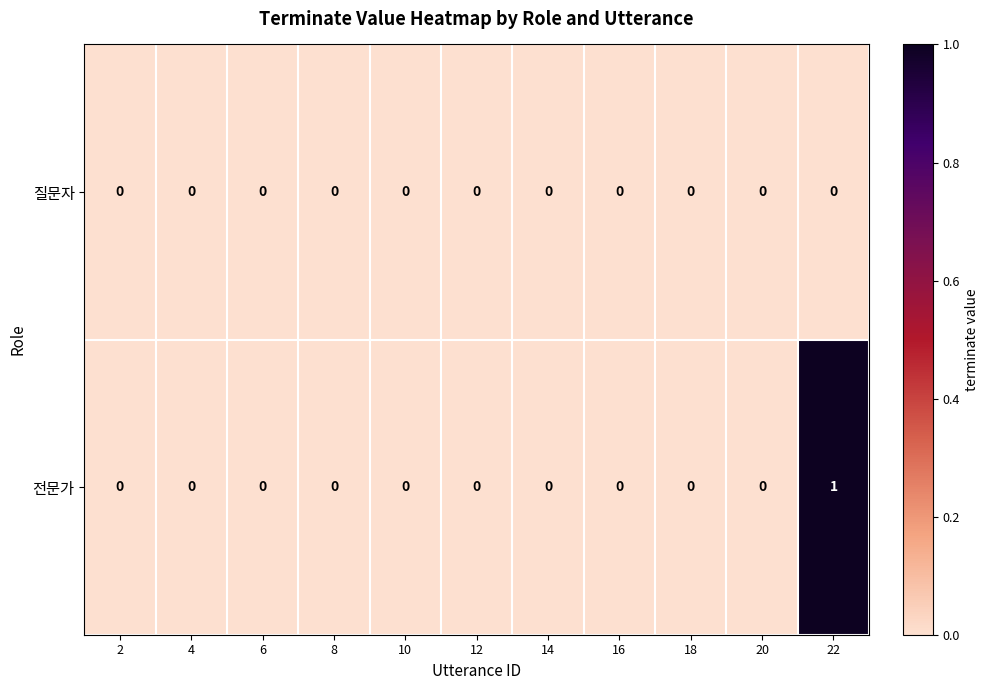

Which series has the widest spread of values?

전문가